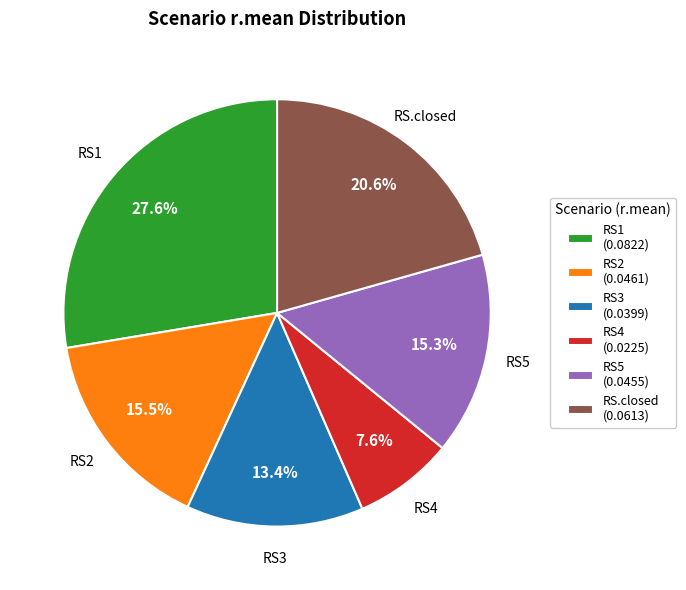

The RS4 slice represents 22% of the pie. True or false?

False